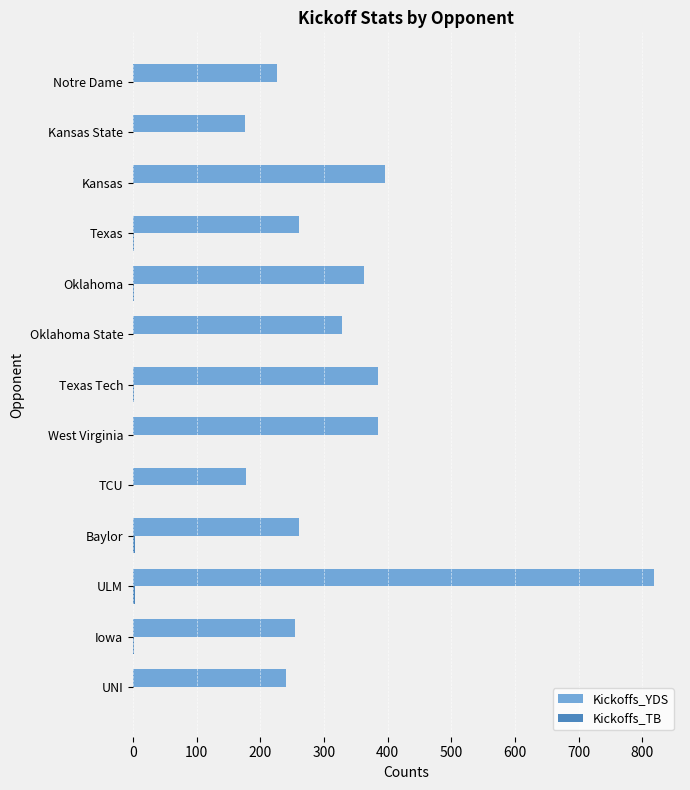

Which category has the highest value across all series?

ULM